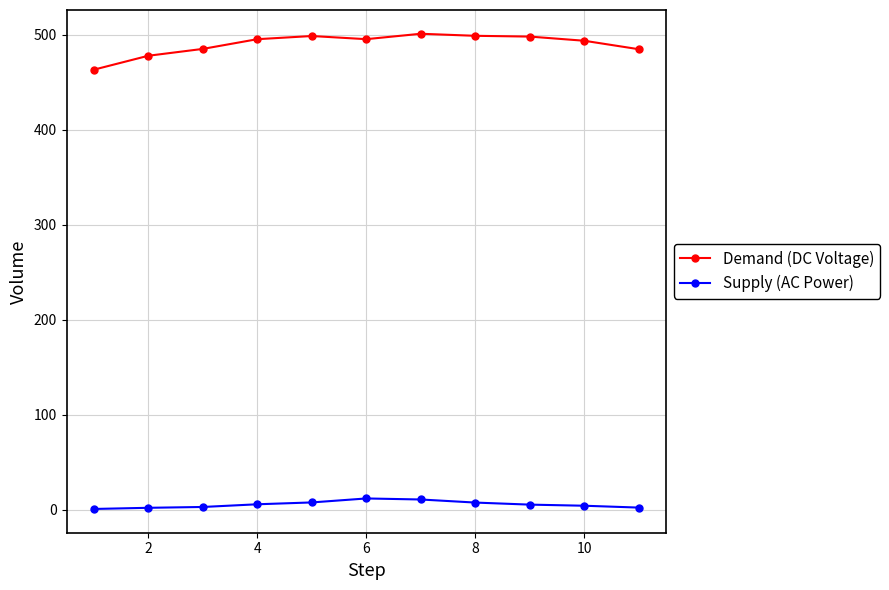

Rank the series by their maximum value, from lowest to highest.

Supply (AC Power), Demand (DC Voltage)